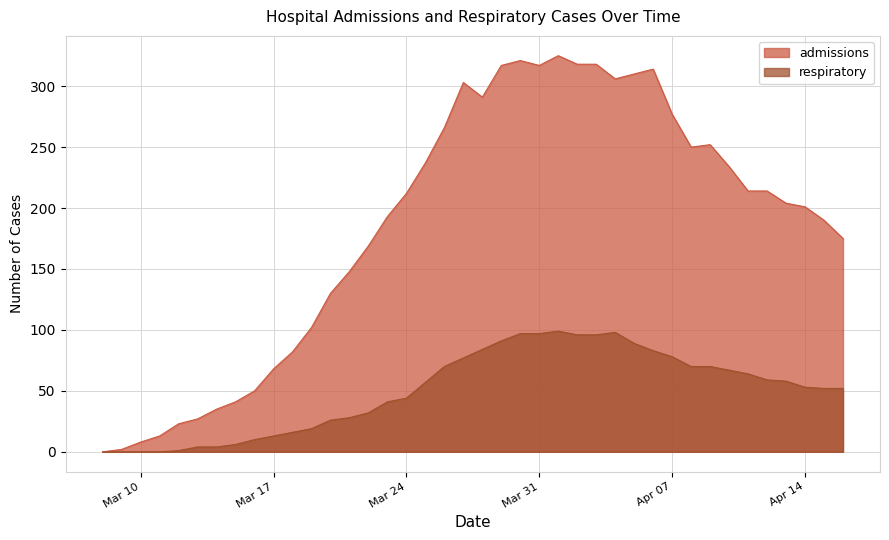

The respiratory series shows 144 at 2020-03-29. True or false?

False